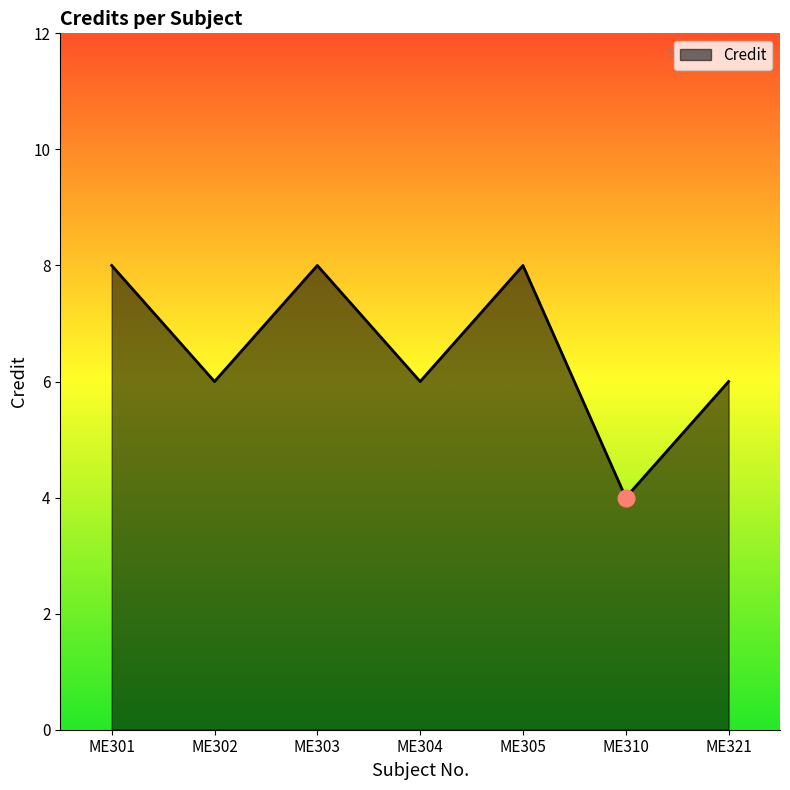

The value at ME304 is 6. True or false?

True